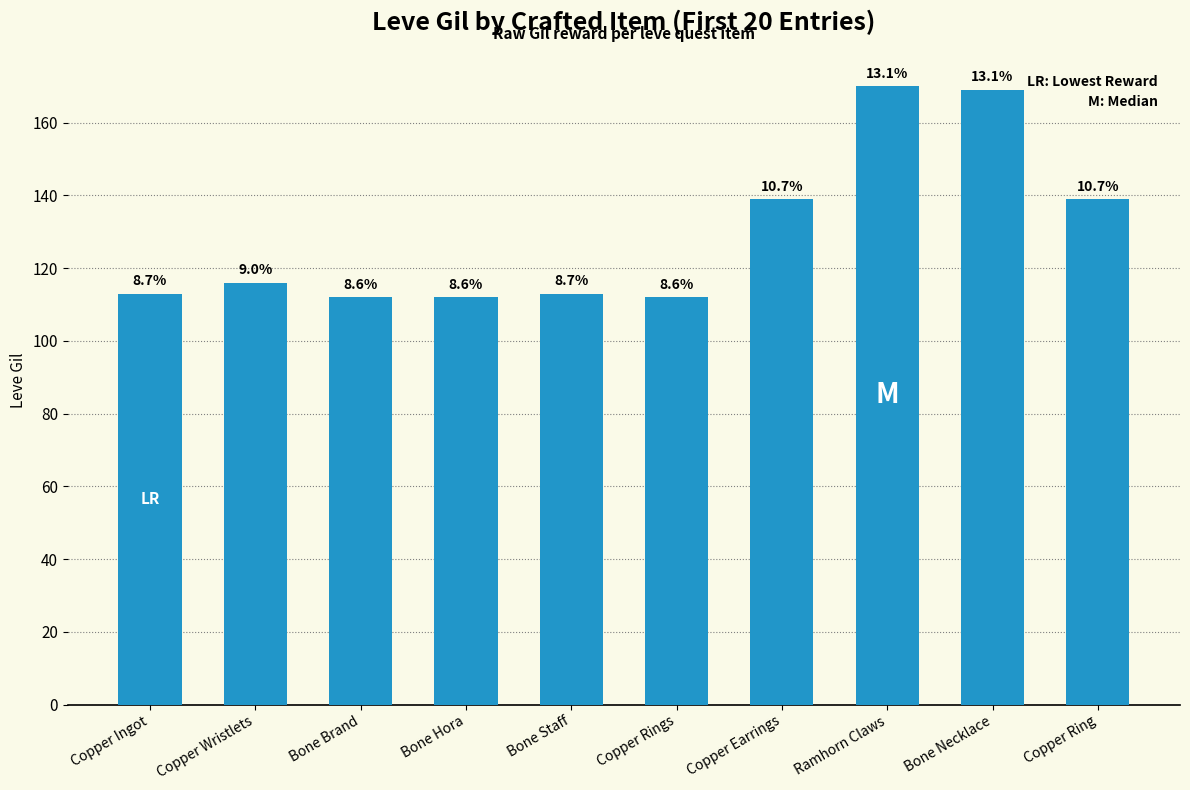

What is the label of the 7th bar from the left?

Copper Earrings